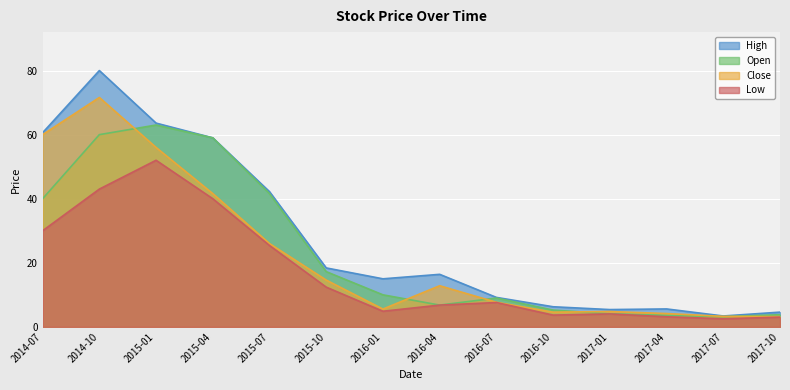

Is it true that Open equals 37.4 at 2015-04?

False